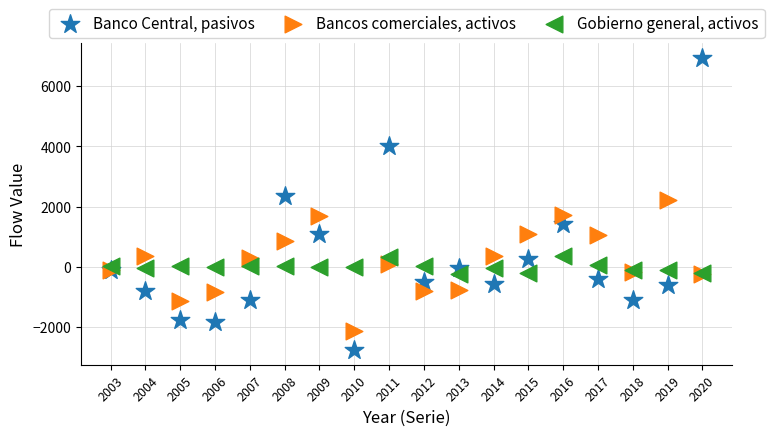

What are all the series names shown in the legend?

Banco Central, pasivos, Bancos comerciales, activos, Gobierno general, activos